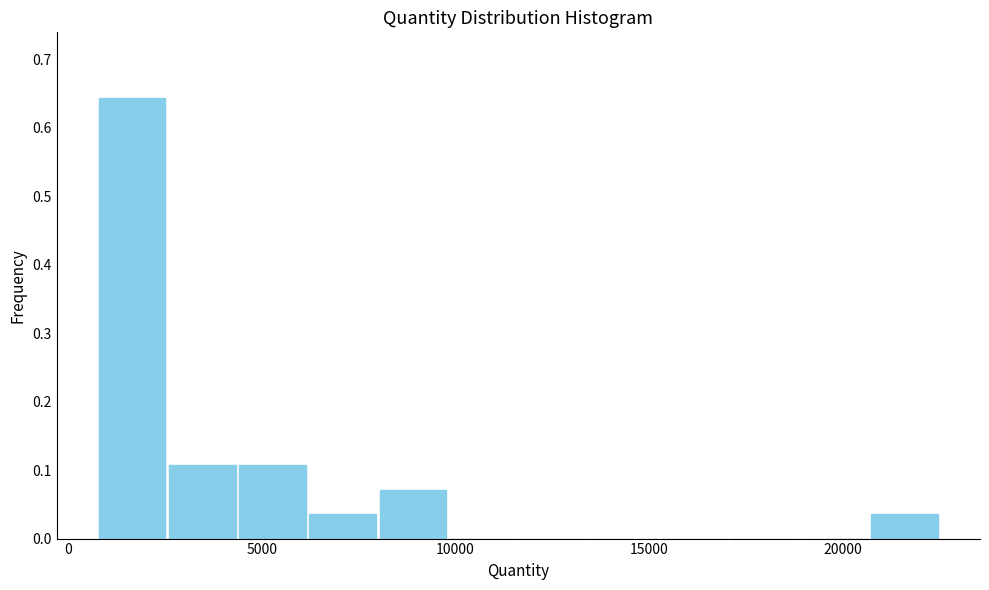

Read against the x-axis, roughly where is the centre of the tallest bar?

1500